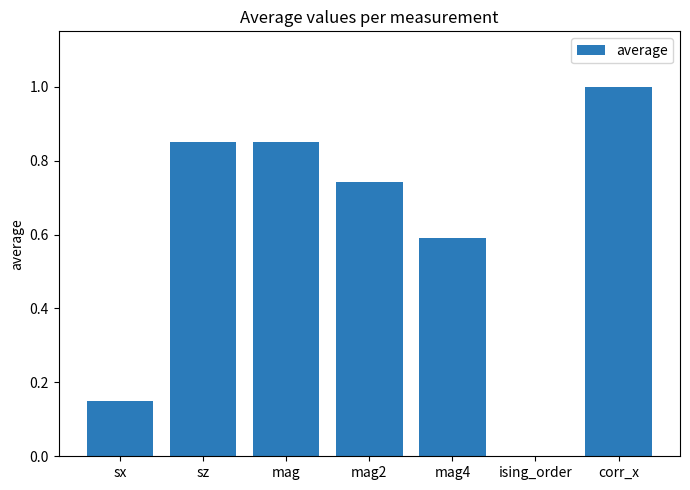

What is the sum of all values?

4.2